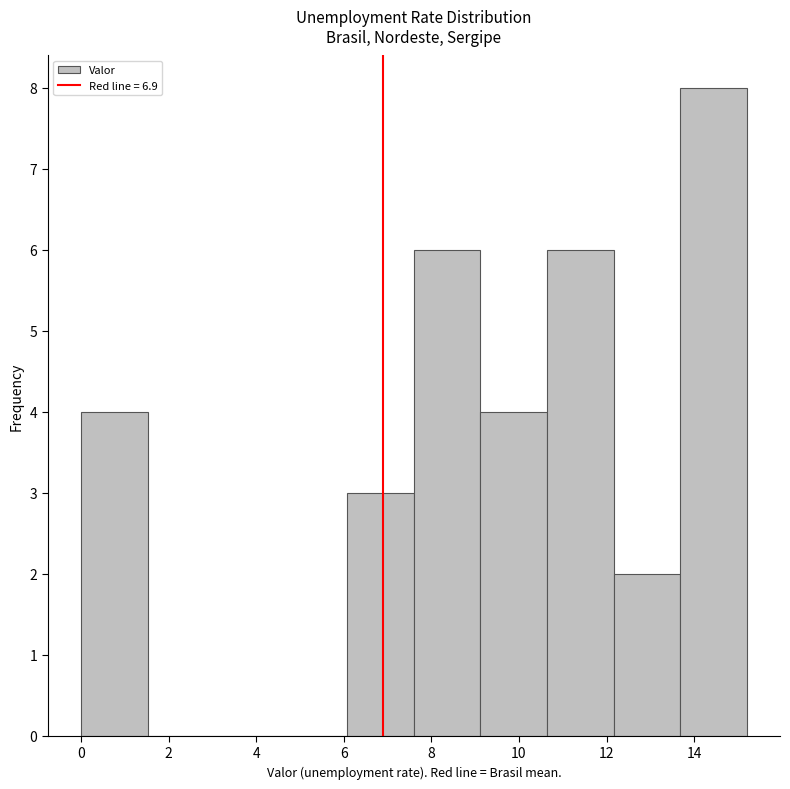

Which range on the x-axis has the tallest bar?

13.68 to 15.20